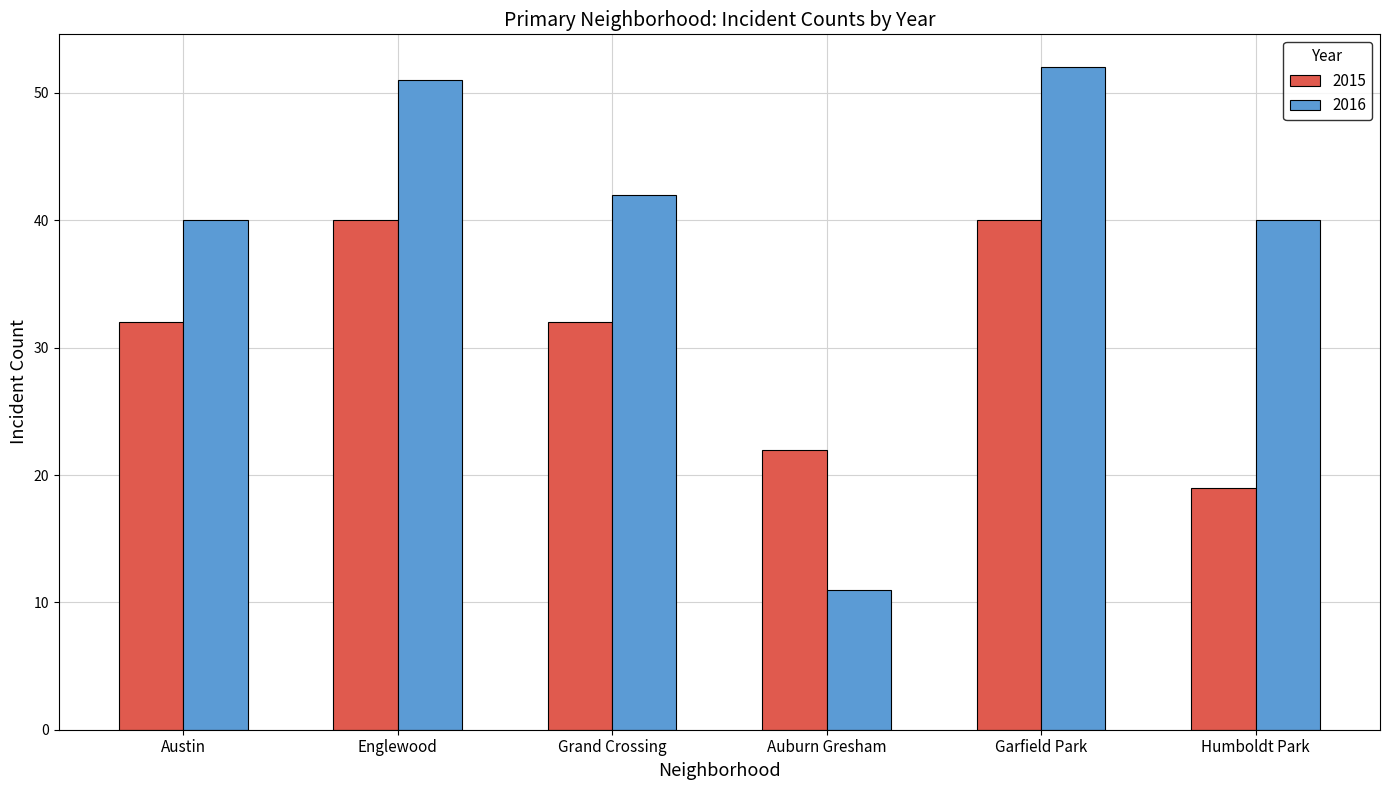

Which series has the largest range (max minus min)?

2016